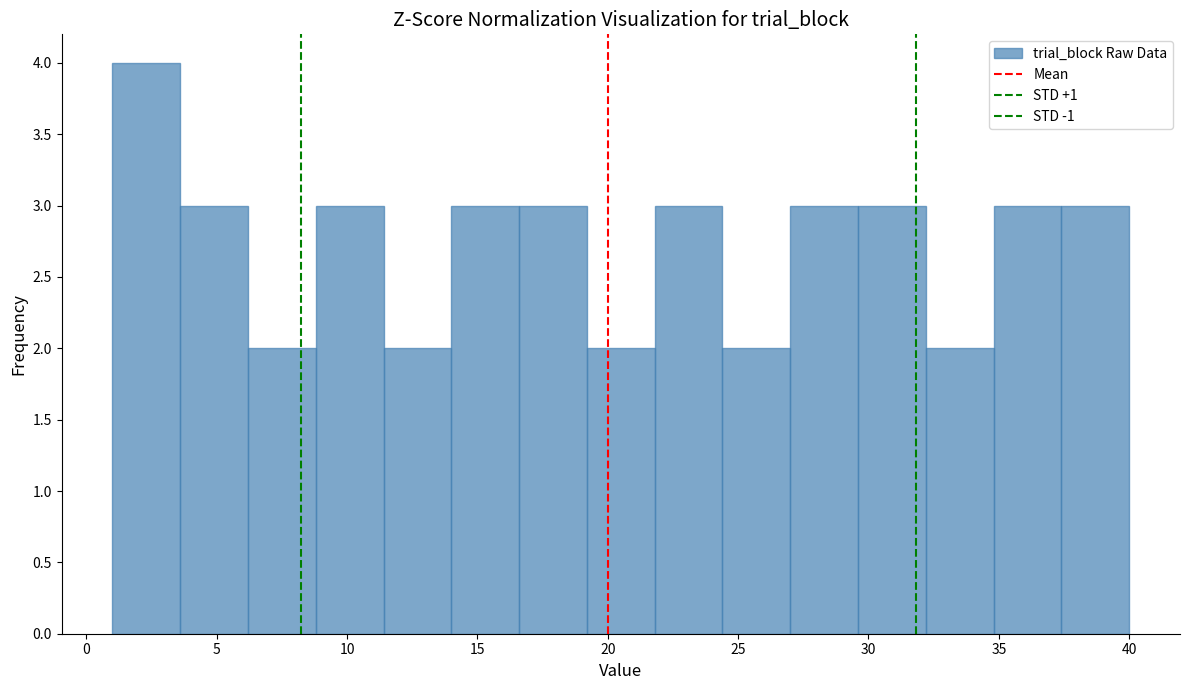

Reading left to right, list every bar in this chart as the range it spans on the x-axis followed by its height. Neither the bar edges nor the heights are printed on the chart, so give them approximately, as read against the axes.

1.0 to 3.6: 4
3.6 to 6.2: 3
6.2 to 8.8: 2
8.8 to 11.4: 3
11.4 to 14.0: 2
14.0 to 16.6: 3
16.6 to 19.2: 3
19.2 to 21.8: 2
21.8 to 24.4: 3
24.4 to 27.0: 2
27.0 to 29.6: 3
29.6 to 32.2: 3
32.2 to 34.8: 2
34.8 to 37.4: 3
37.4 to 40.0: 3